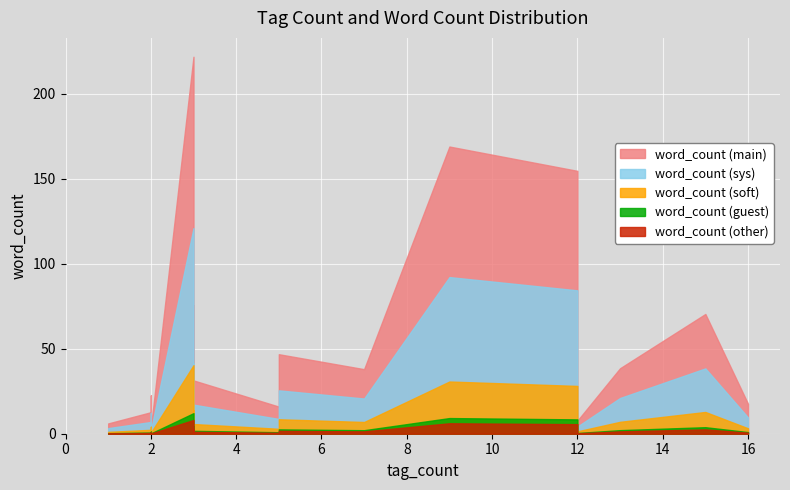

True or false: tag_count and word_count intersect in this chart.

False